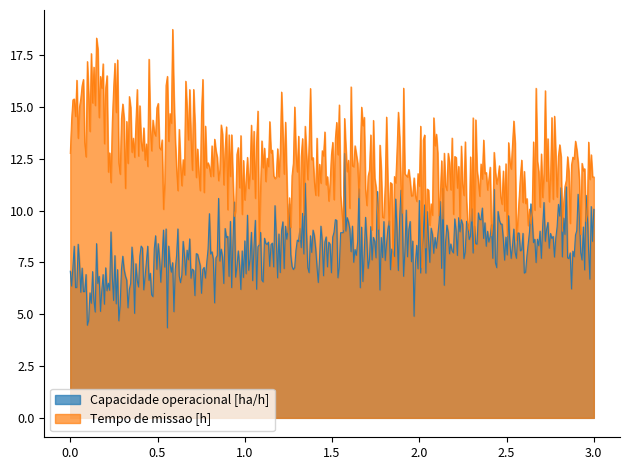

What is the average value of the Capacidade operacional [ha/h] series?

8.1